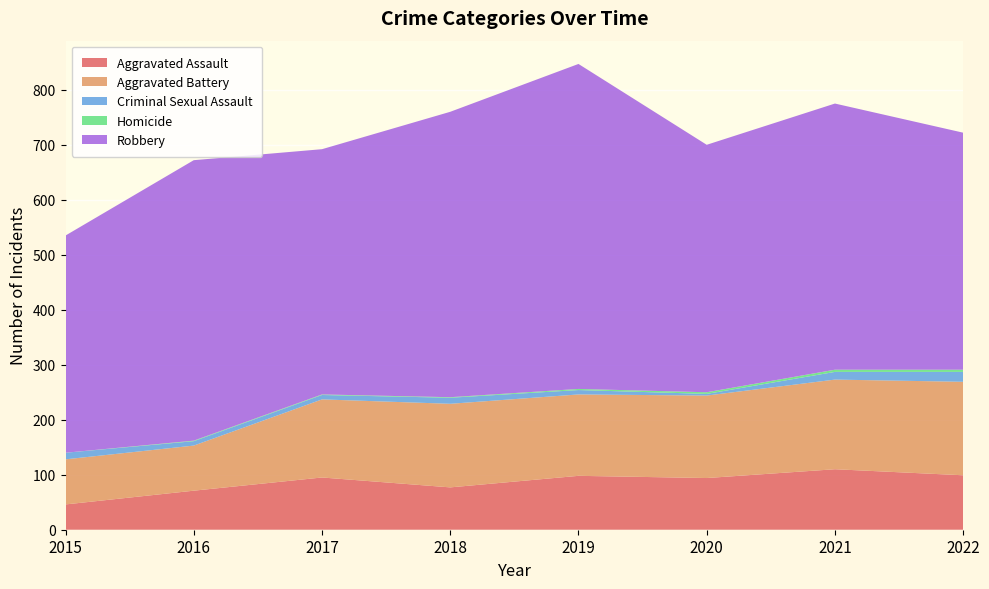

Reading left to right, list all the values displayed in this chart.

Aggravated Assault: 46	71	95	77	98	94	110	99
Aggravated Battery: 82	82	142	152	148	150	163	170
Criminal Sexual Assault: 12	8	8	11	8	3	14	18
Homicide: 0	1	1	1	2	3	4	4
Robbery: 395	510	446	519	591	450	484	431